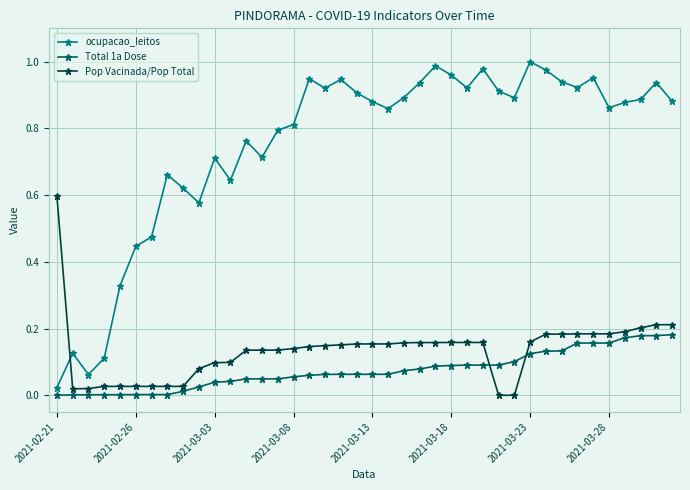

What is the sum of all Total 1a Dose values?

3.0